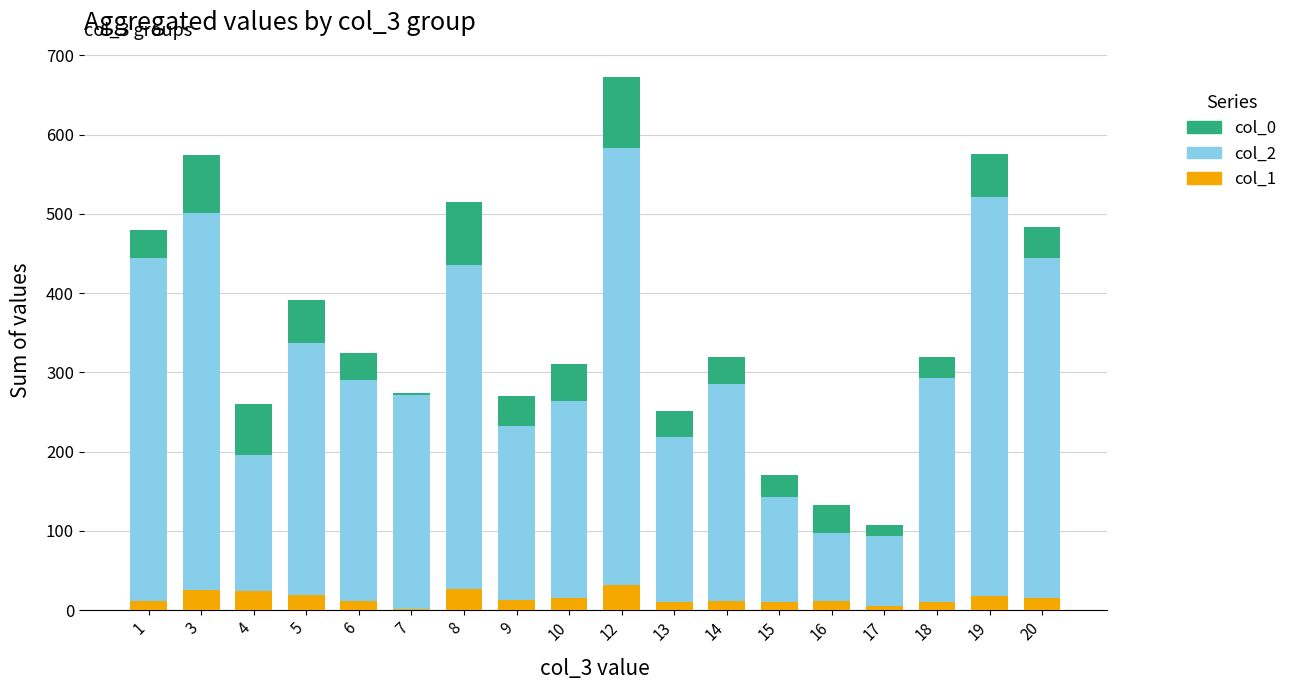

At which category is the sum across all series the highest?

12